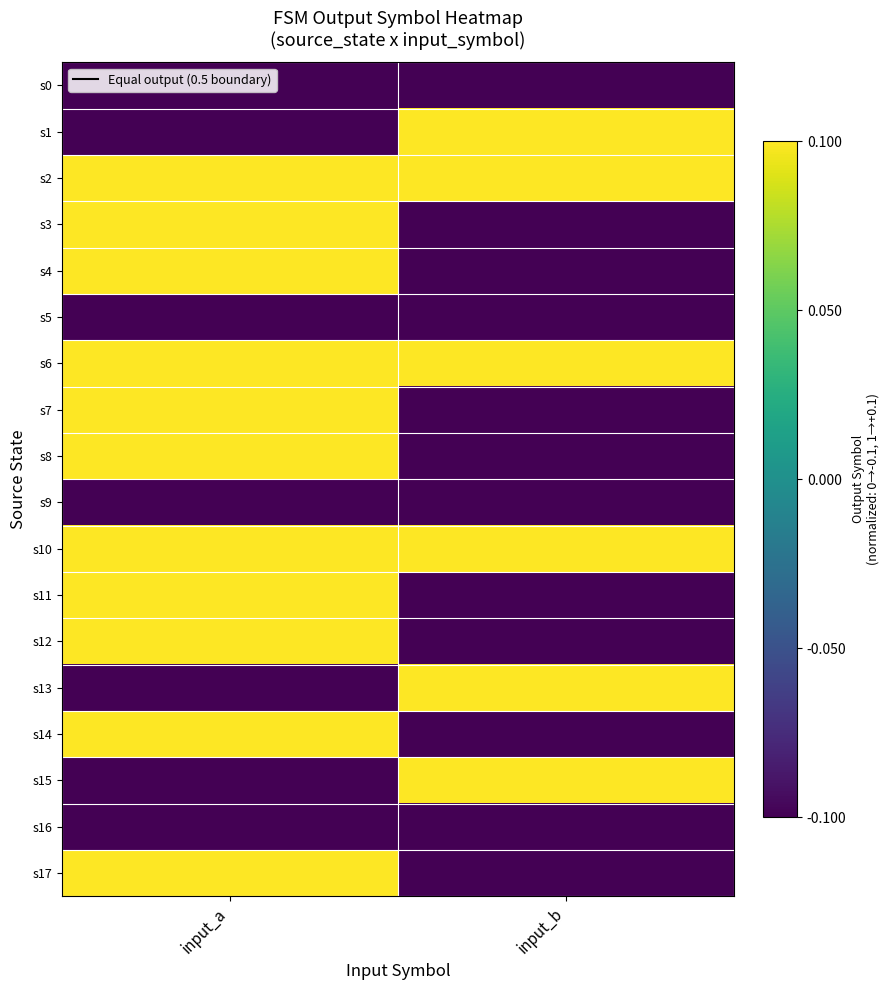

Rank the series by their maximum value, from lowest to highest.

s0, s5, s9, s16, s1, s2, s3, s4, s6, s7, s8, s10, s11, s12, s13, s14, s15, s17